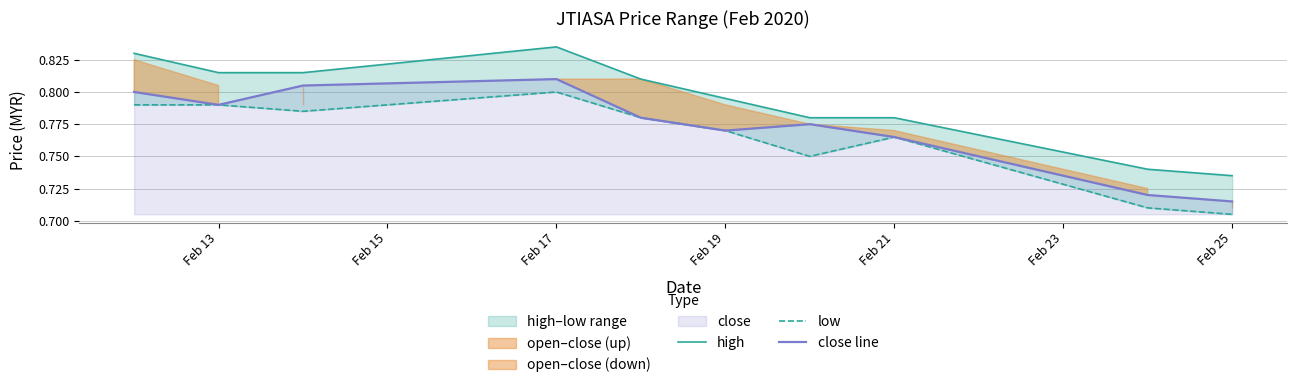

Where is close line nearest to the value 0?

Feb 25